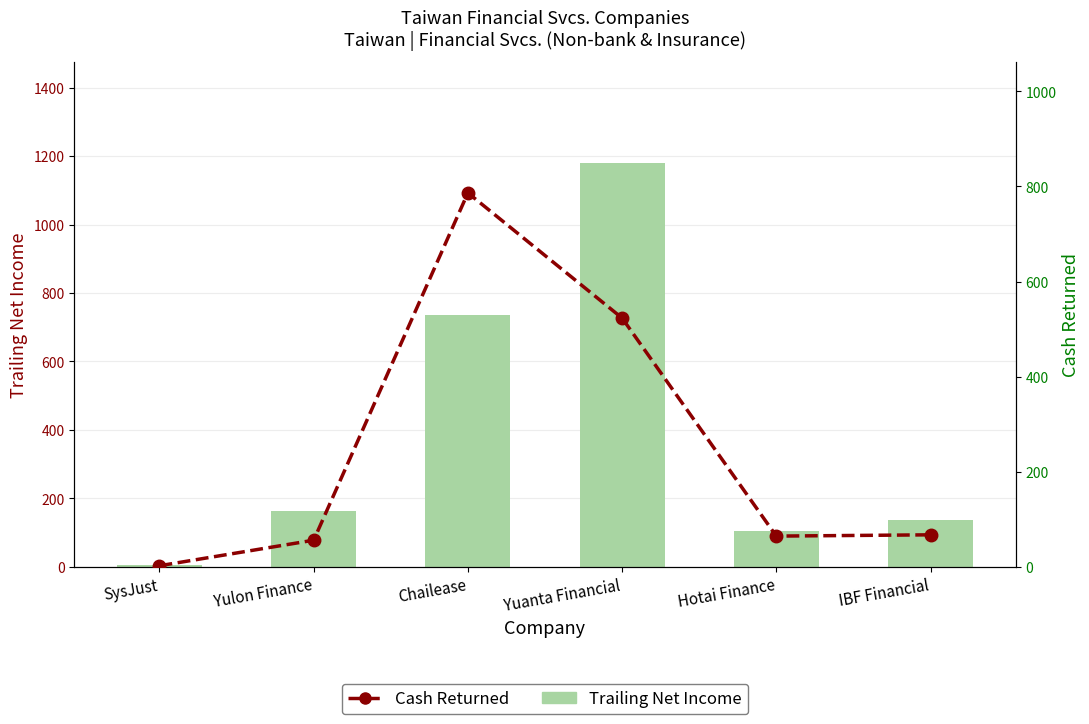

Reading left to right, extract all data points from this chart.

Trailing Net Income: SysJust=4.7	Yulon Finance=163.5	Chailease=736.7	Yuanta Financial=1180.0	Hotai Finance=105.6	IBF Financial=138.2
Cash Returned: SysJust=2.4	Yulon Finance=56.1	Chailease=786.5	Yuanta Financial=523.2	Hotai Finance=64.7	IBF Financial=67.4